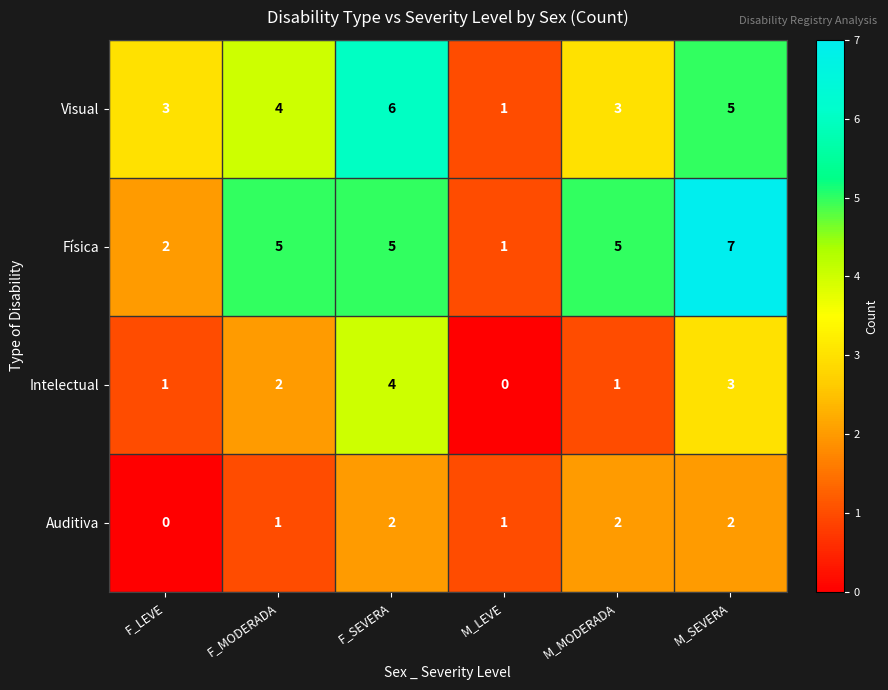

What is the maximum value shown in the chart?

7